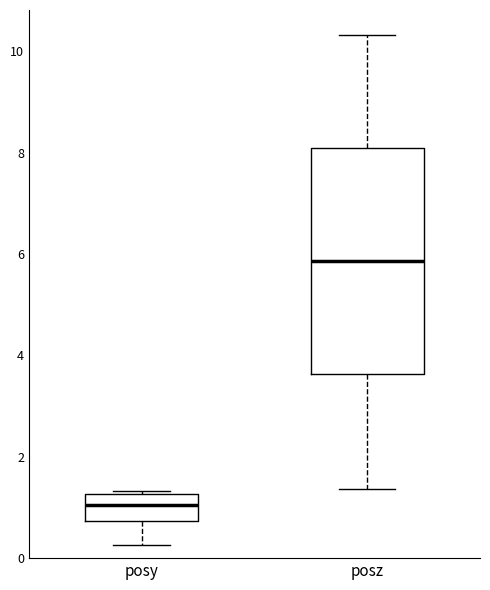

Which box has the lowest median line?

posy